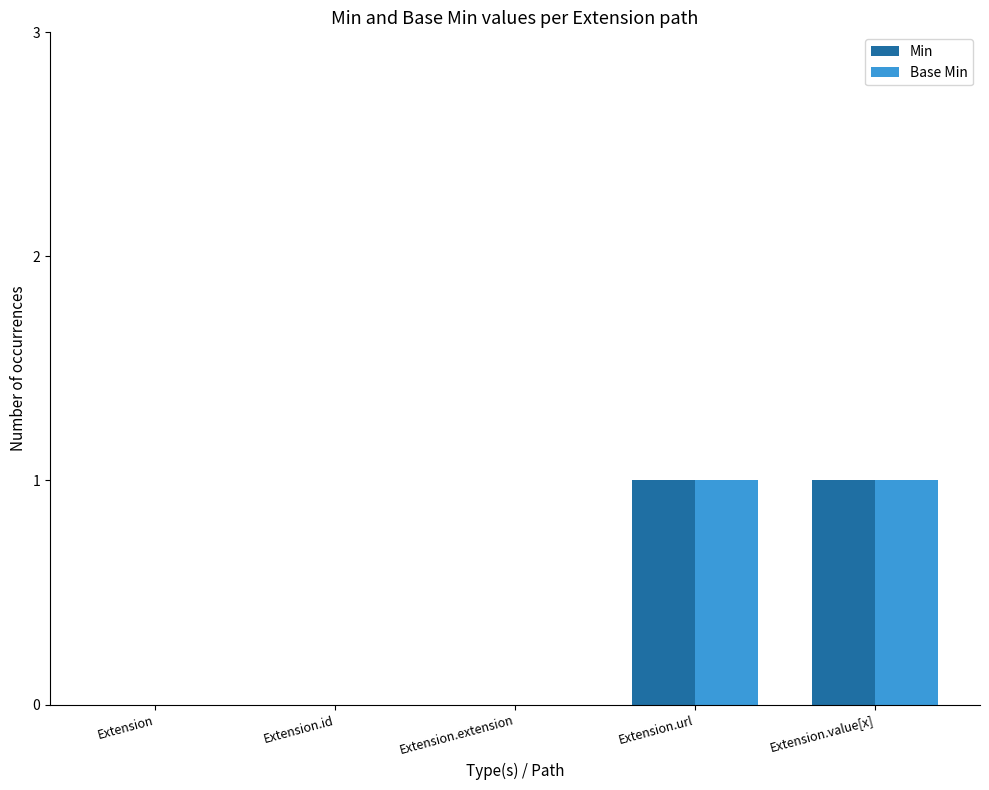

The value of Min at Extension is 0. True or false?

True